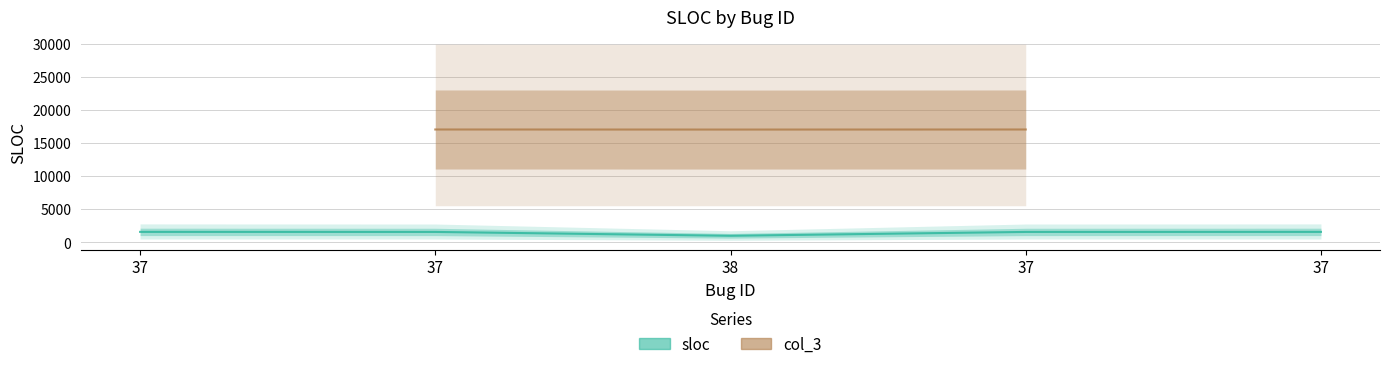

True or false: the data has more than 2 interior local peaks.

False